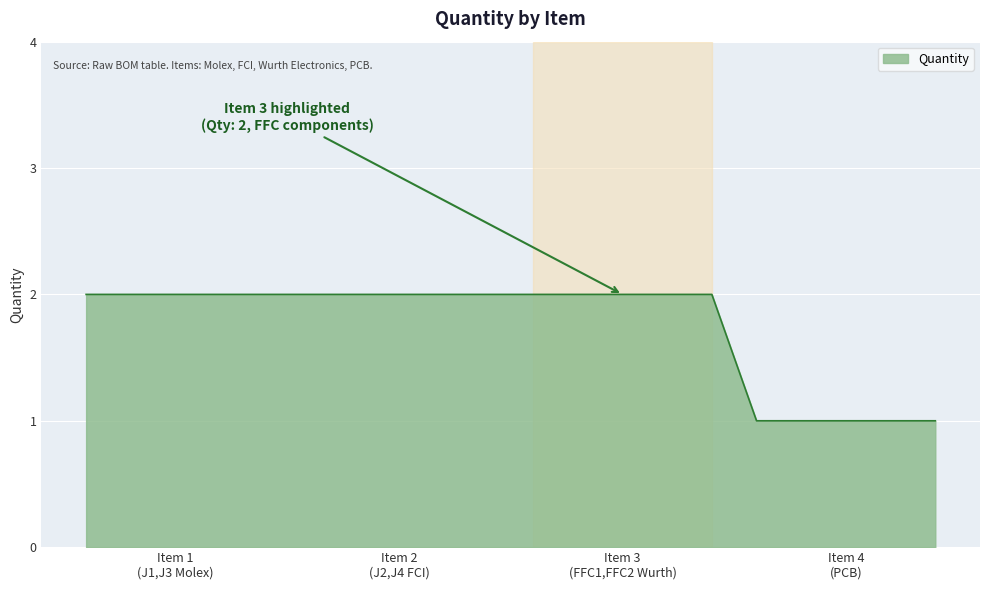

What is the average value?

2